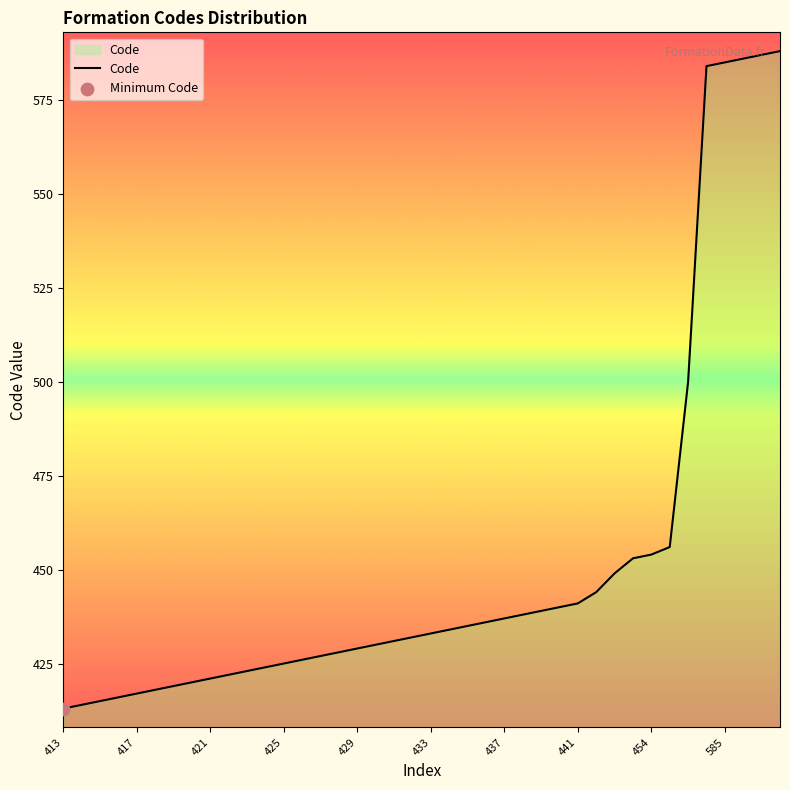

What is the greatest value displayed?

588